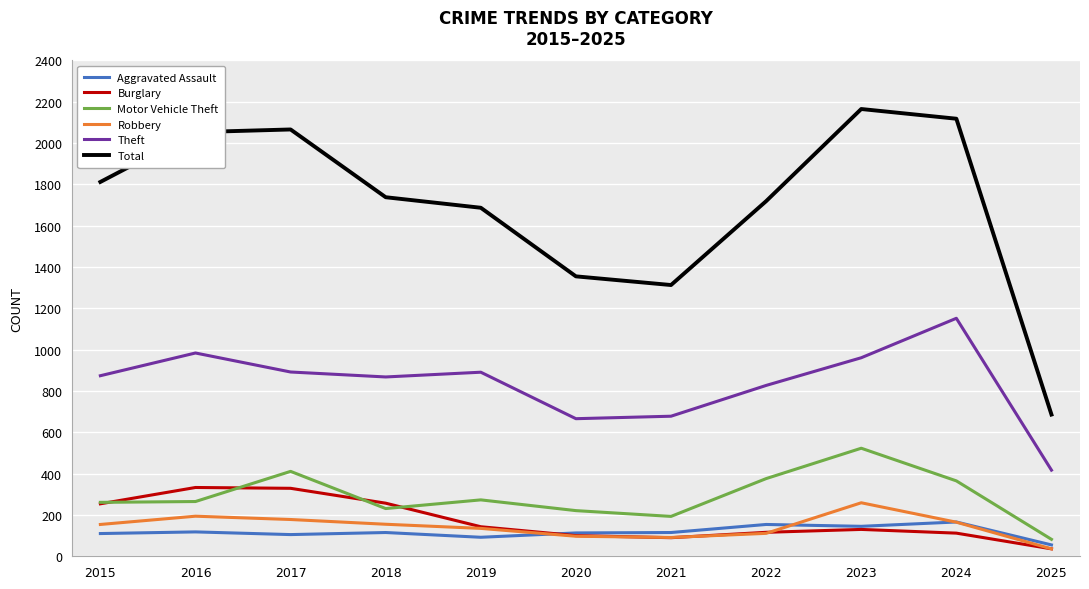

True or false: Total has more than 0 interior local peaks.

True